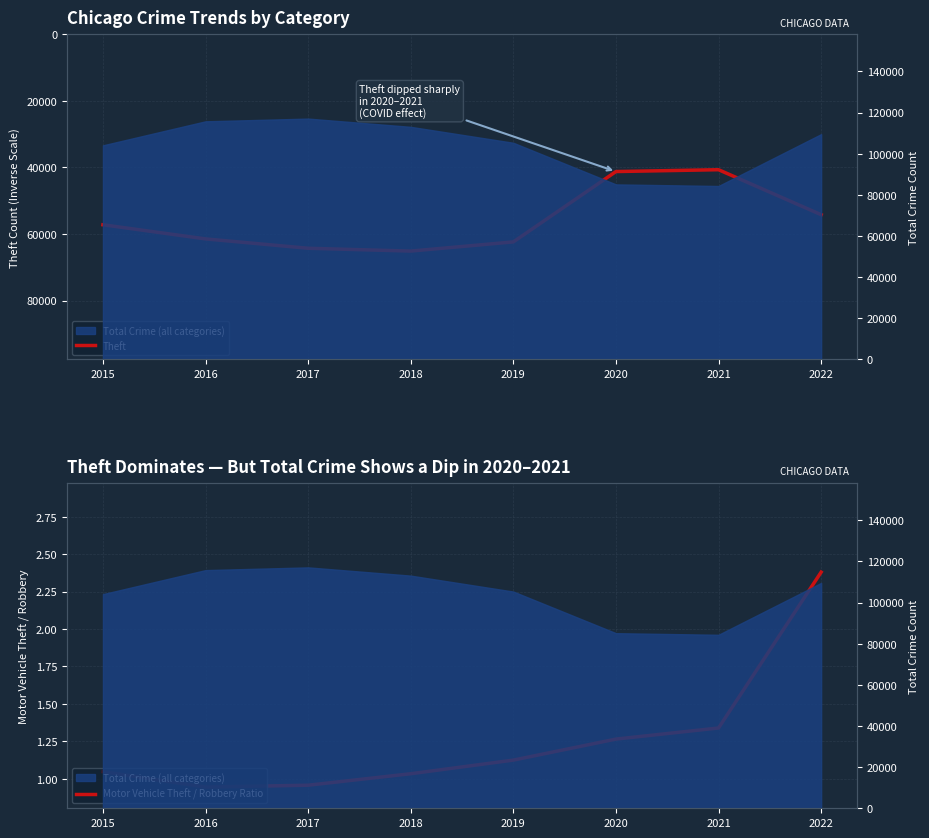

What is the difference between the maximum and minimum values in the Motor Vehicle Theft / Robbery Ratio series?

1.4